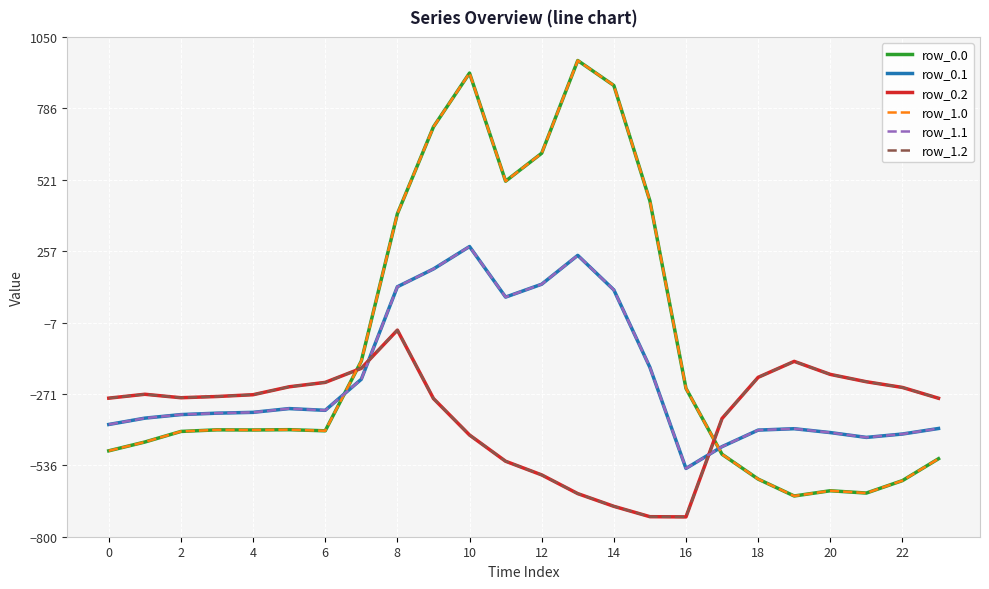

True or false: row_1.0 has more than 0 points higher than both neighbors.

True